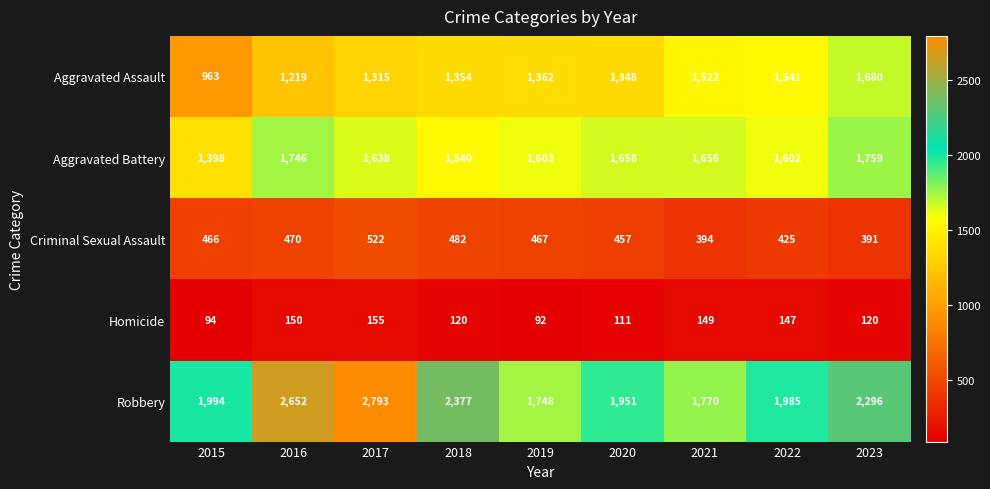

The Criminal Sexual Assault series shows 612 at 2015. True or false?

False